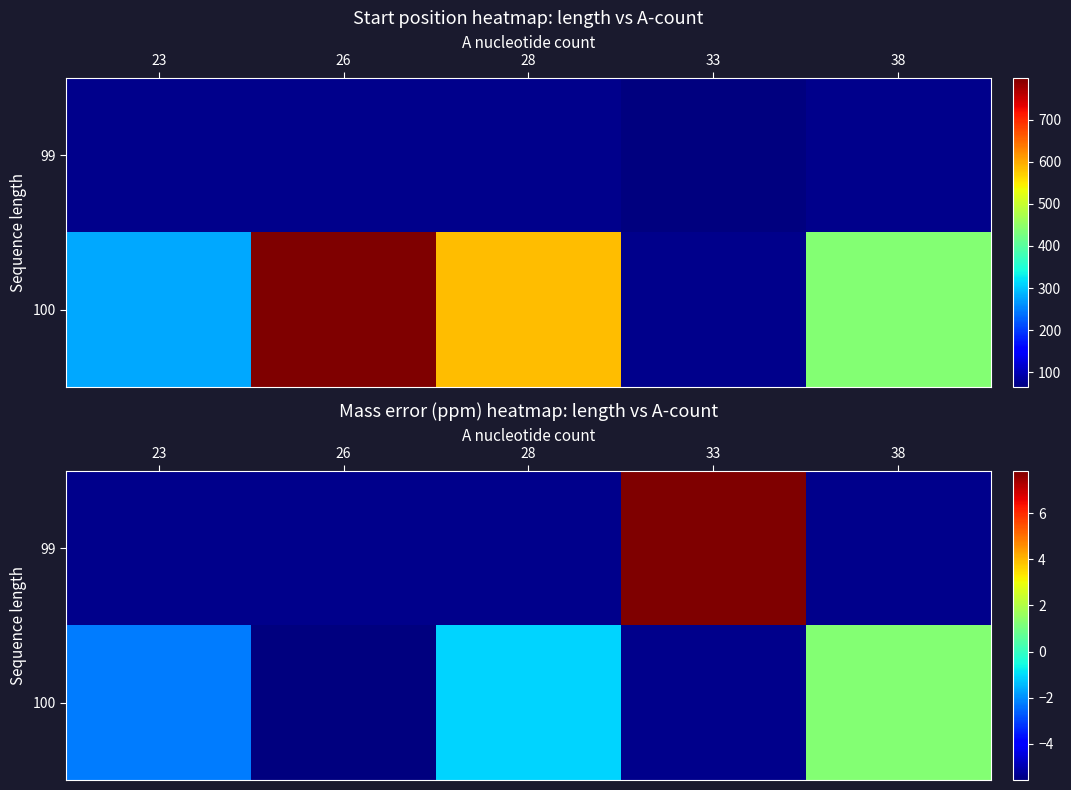

What is the greatest value displayed?

7.8